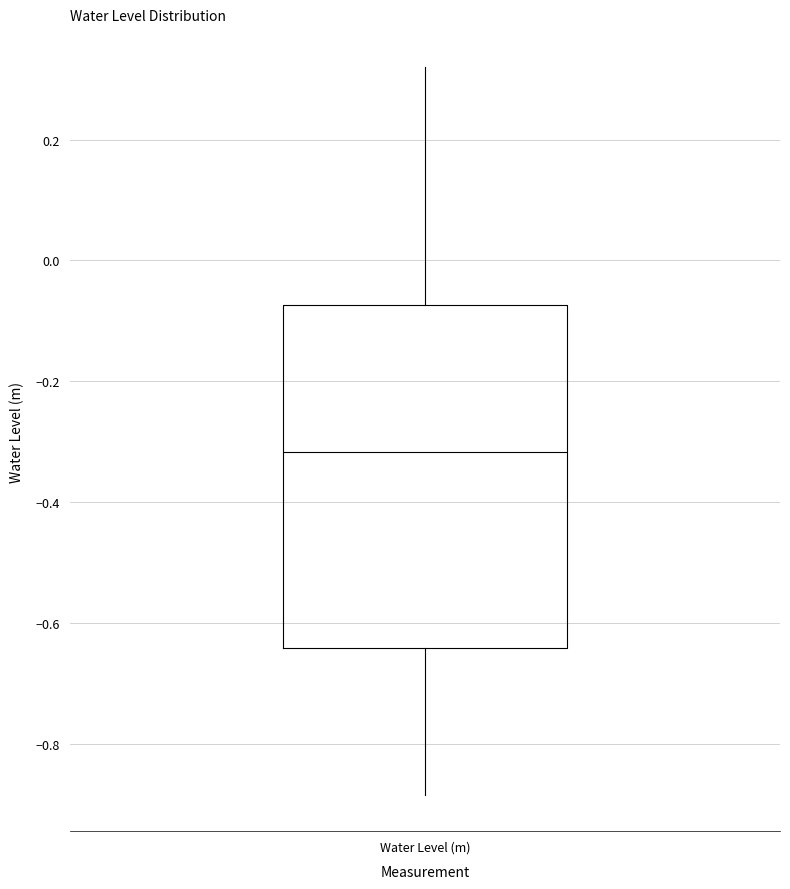

Where does the median line of the box for Water Level (m) sit on the y-axis? The values are not printed on the chart, so give them approximately, as read against the axis.

-0.32